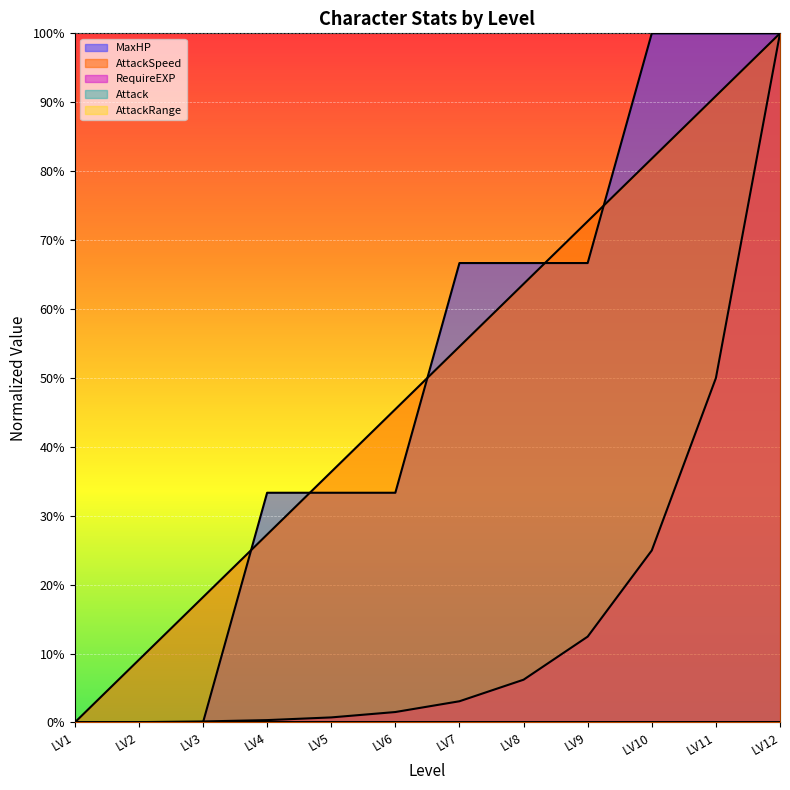

True or false: AttackSpeed has more than 0 interior local peaks.

False